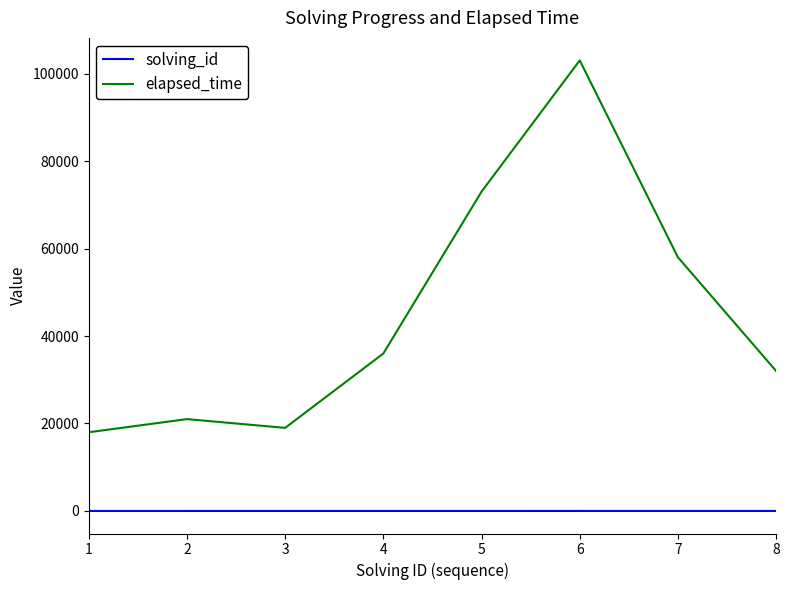

What is the spread (max minus min) of values at 6?

102994